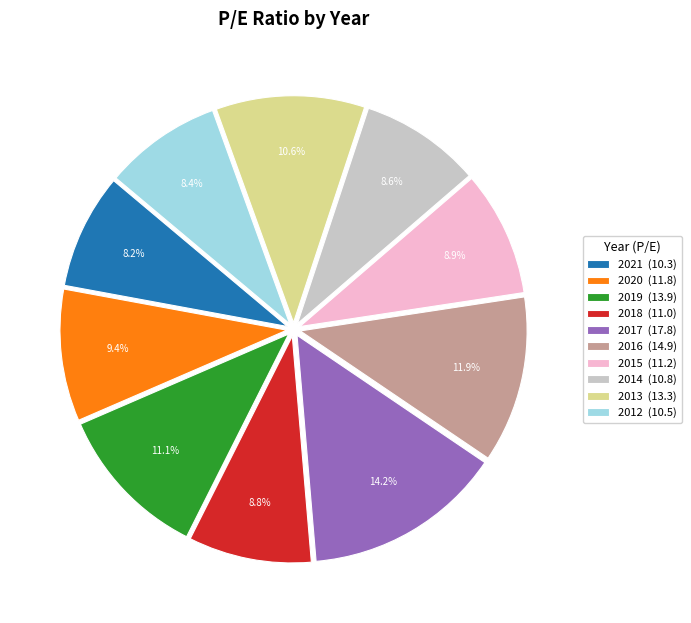

What percentage is NOT represented by 2017 (17.8)?

85.8%